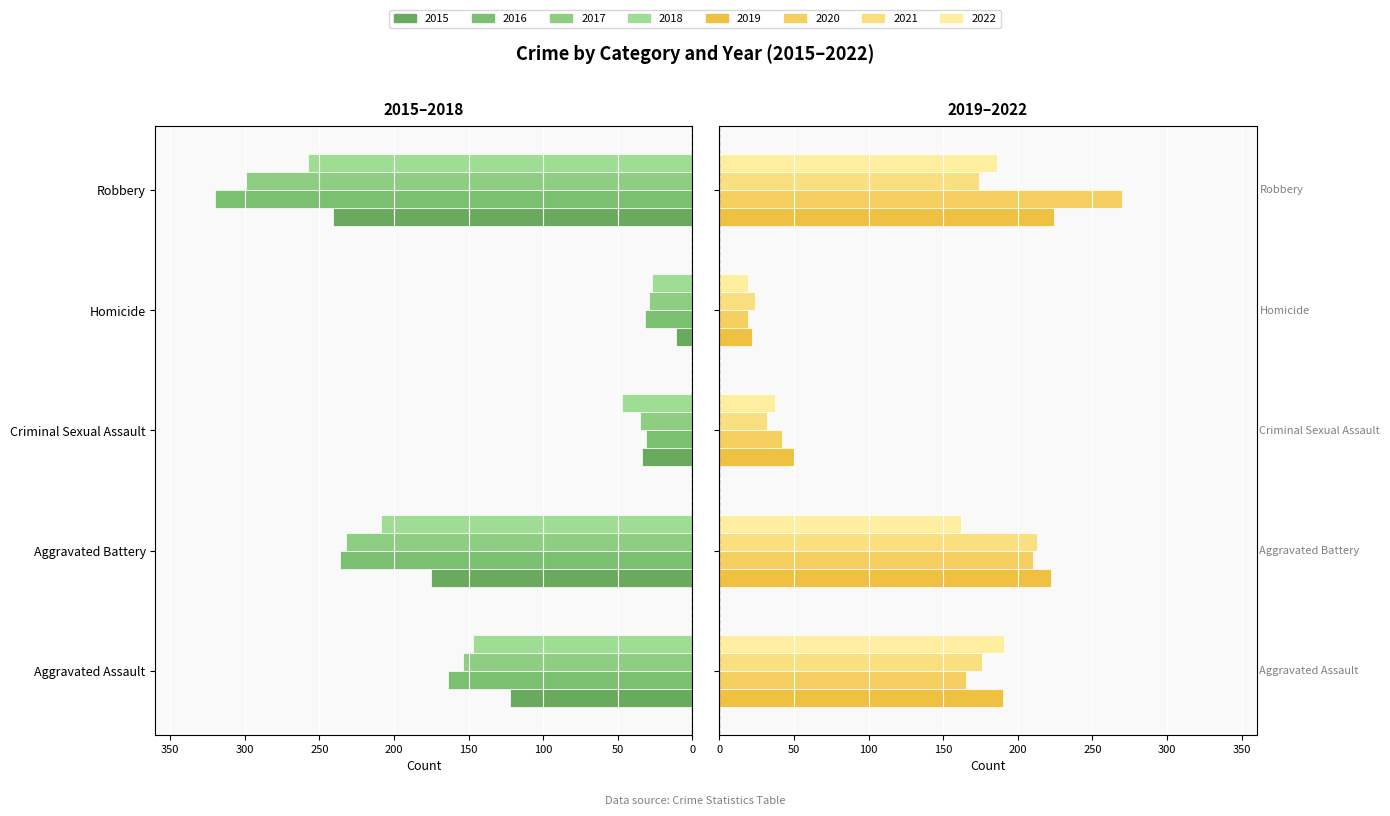

Where does the Robbery series first go above 258?

2016